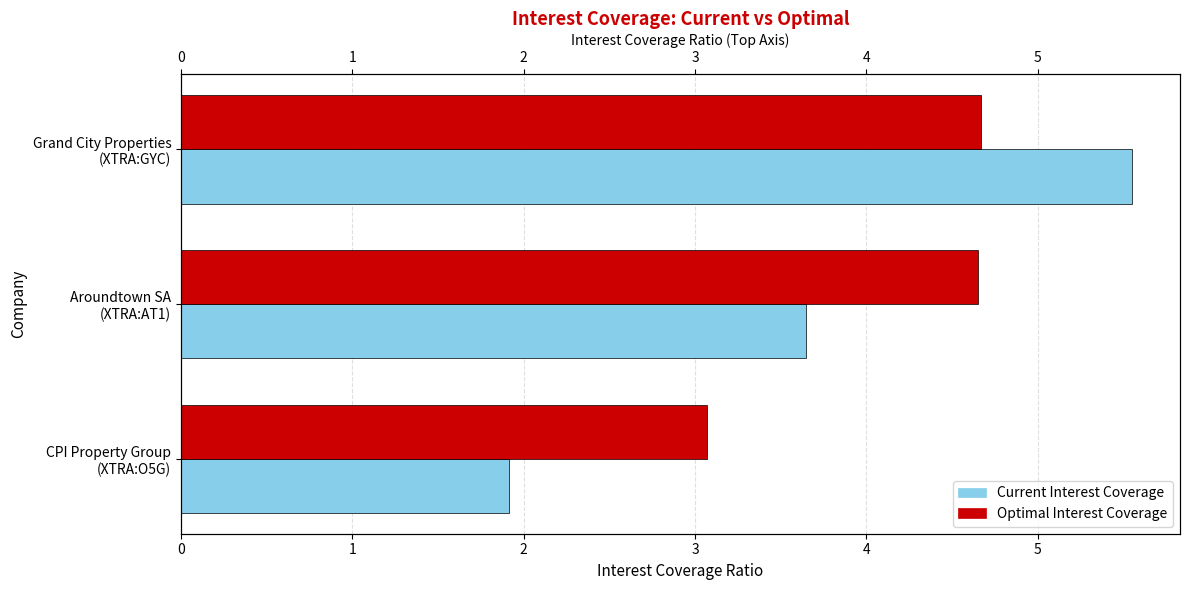

Is the value of Current Interest Coverage at Aroundtown SA (XTRA:AT1) greater than the value of Optimal Interest Coverage at Aroundtown SA (XTRA:AT1)?

No